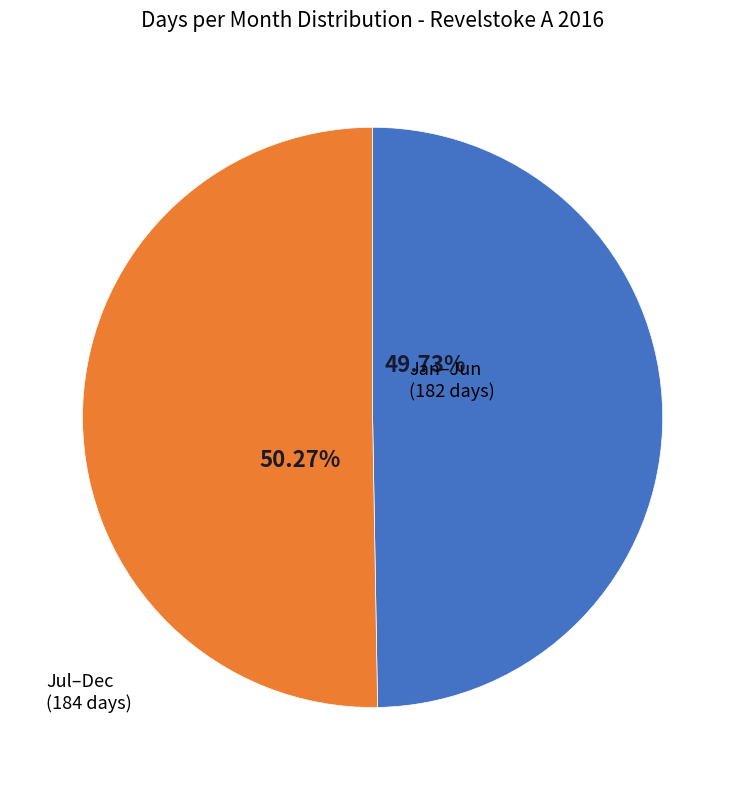

Does any single category account for the majority?

Yes